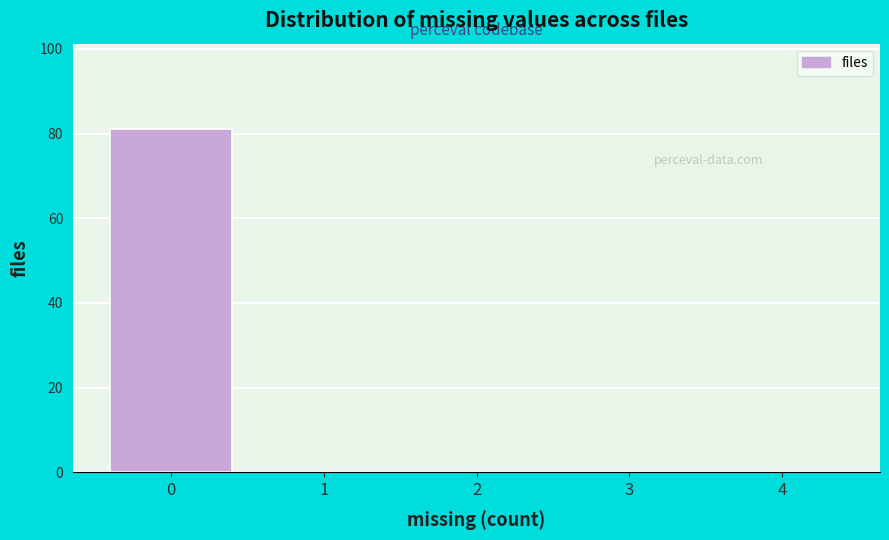

Over which range of the x-axis is the bar tallest?

-0.5 to 0.5